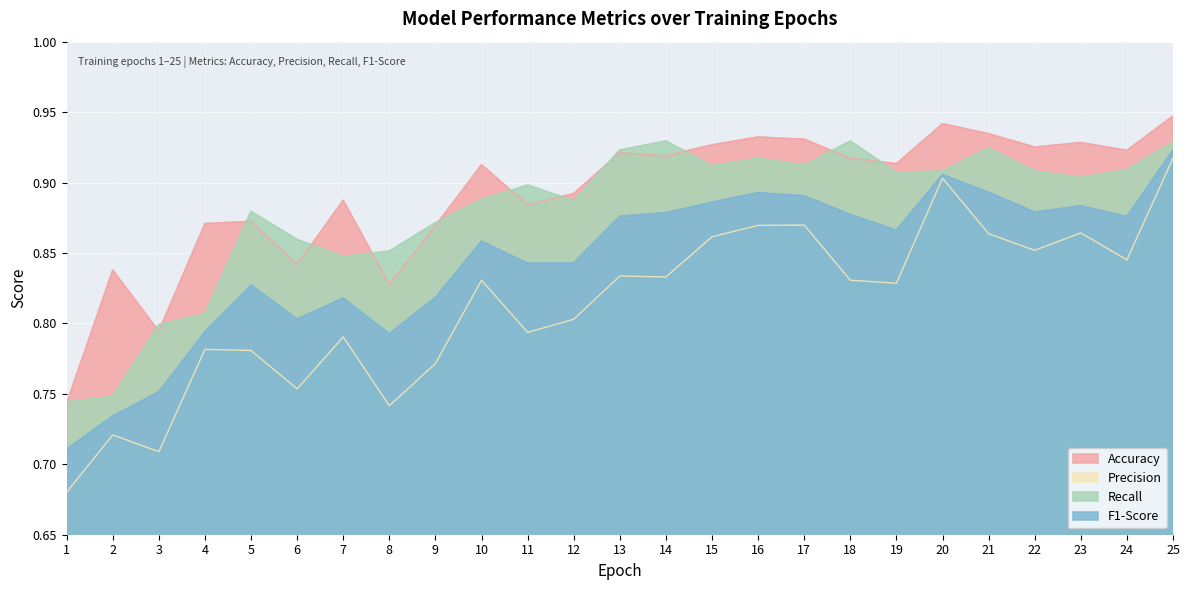

Which series changed the most between 6 and 8?

Accuracy